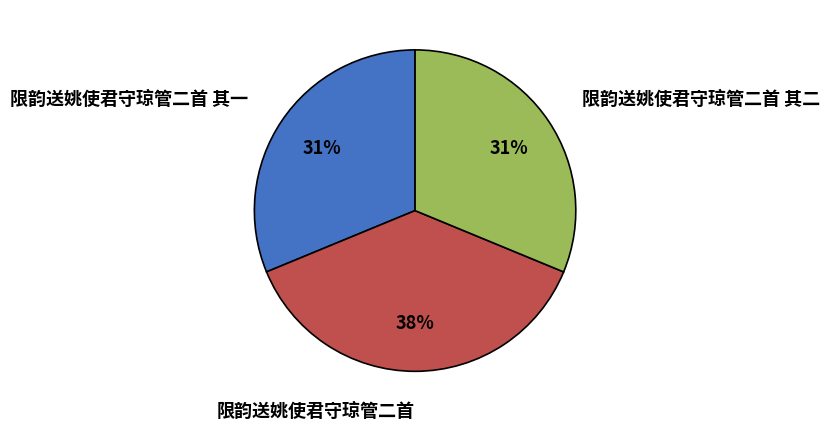

Which slice is the largest?

限韵送姚使君守琼管二首